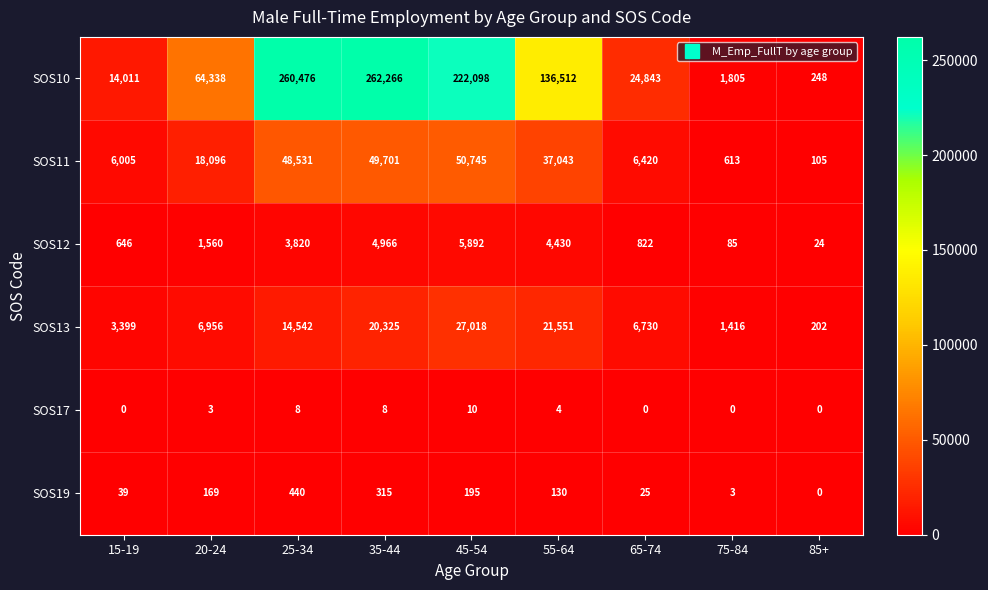

What is the sum of all SOS12 values?

22245